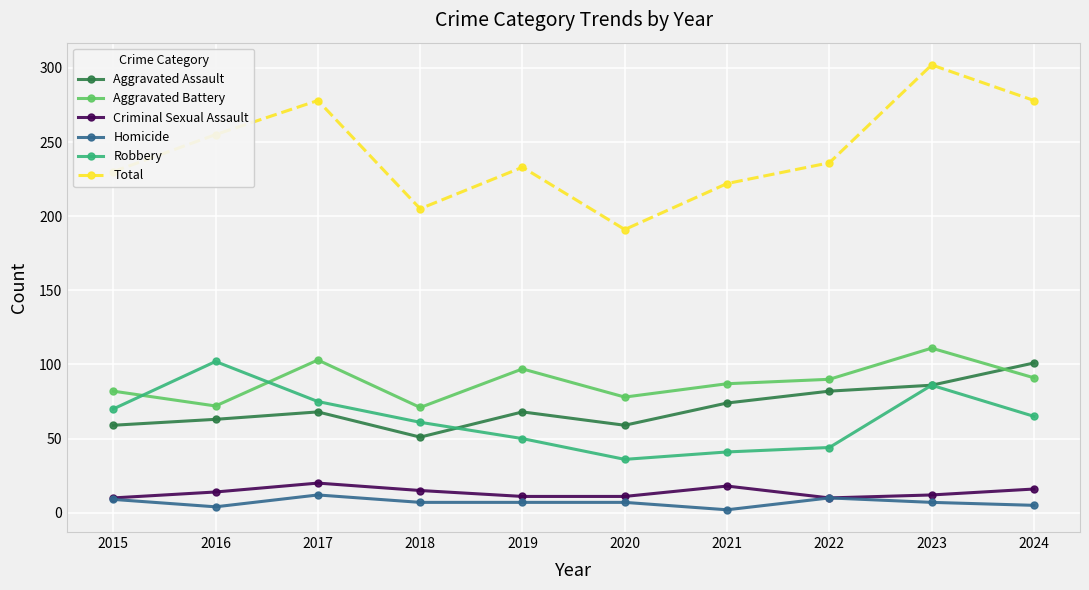

Is it true that Aggravated Battery equals 78 at 2020?

True